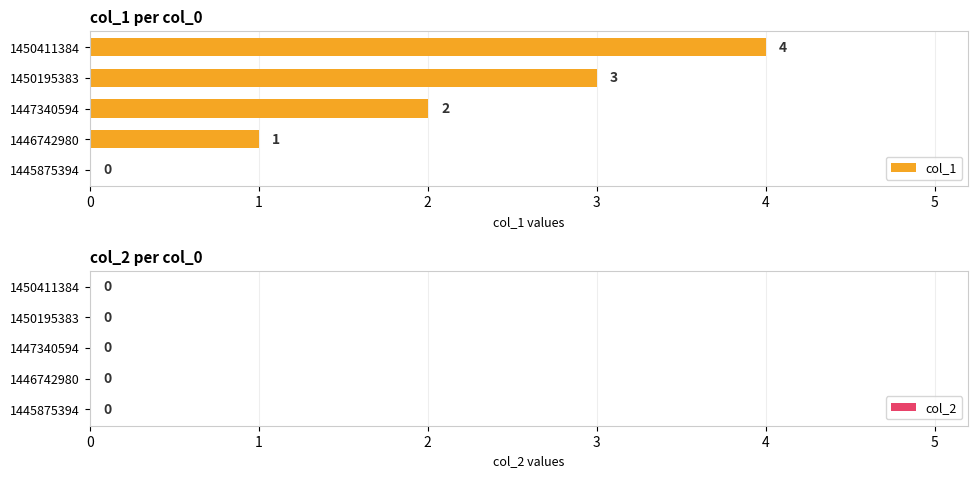

Between 1447340594 and 1450195383, which is larger?

1450195383